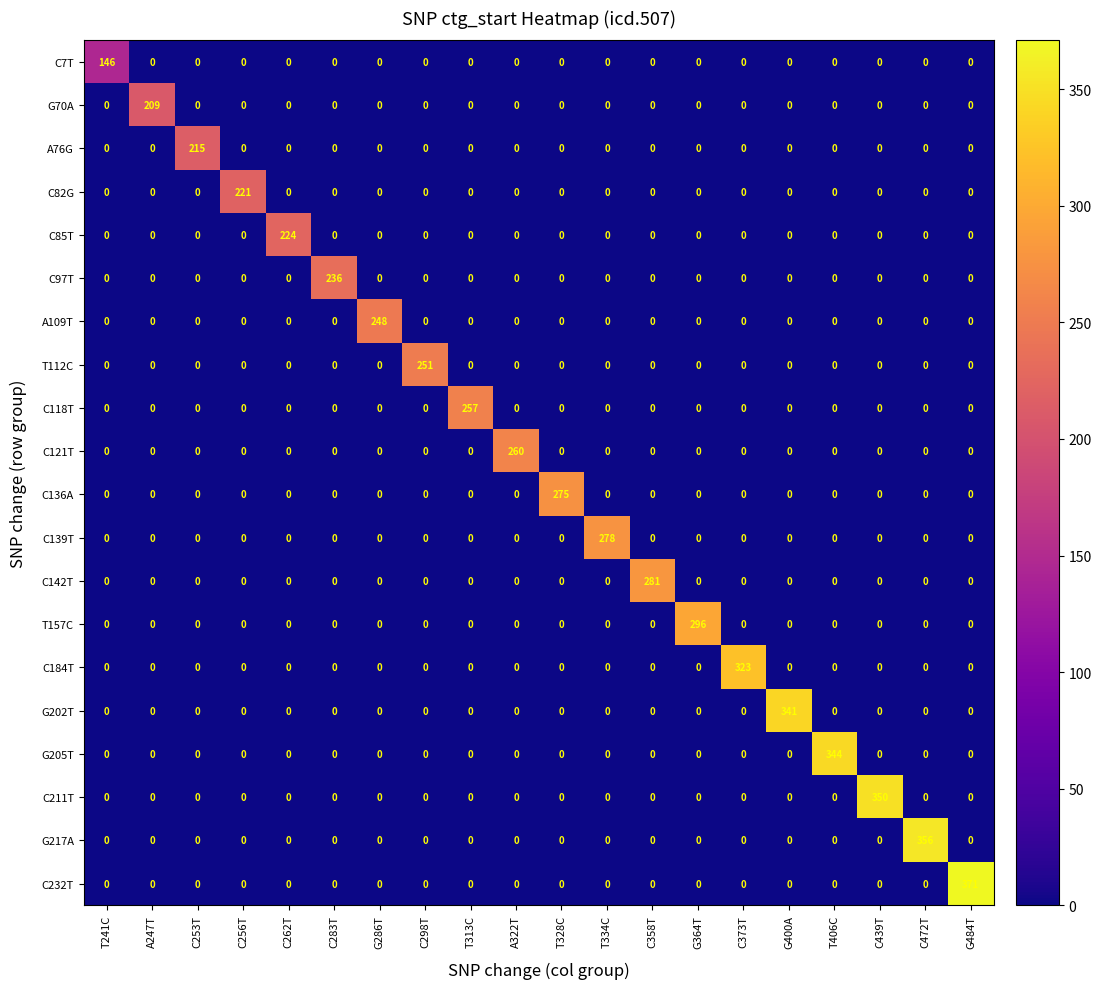

True or false: G217A has a value of -182 at T241C.

False